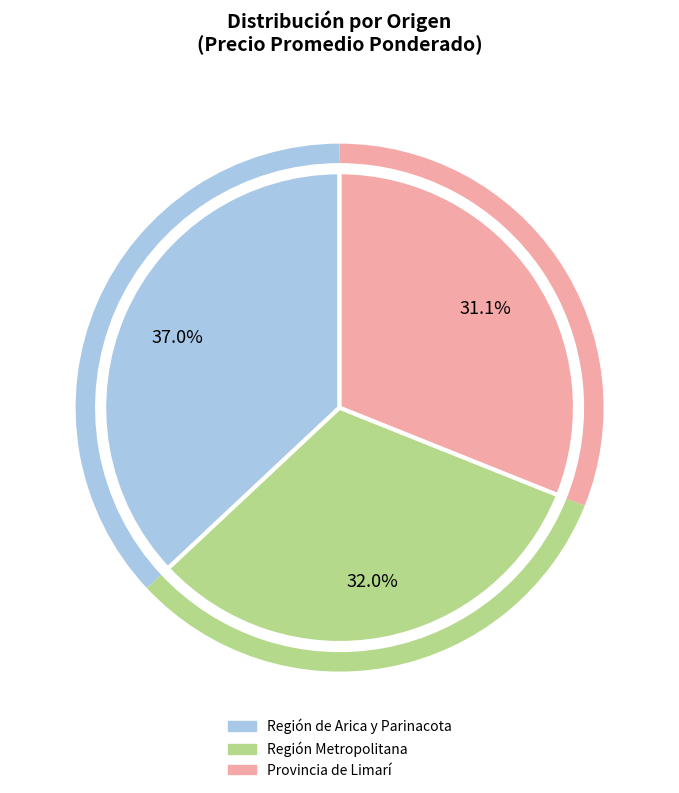

Between Región de Arica y Parinacota and Región Metropolitana, which is larger?

Región de Arica y Parinacota